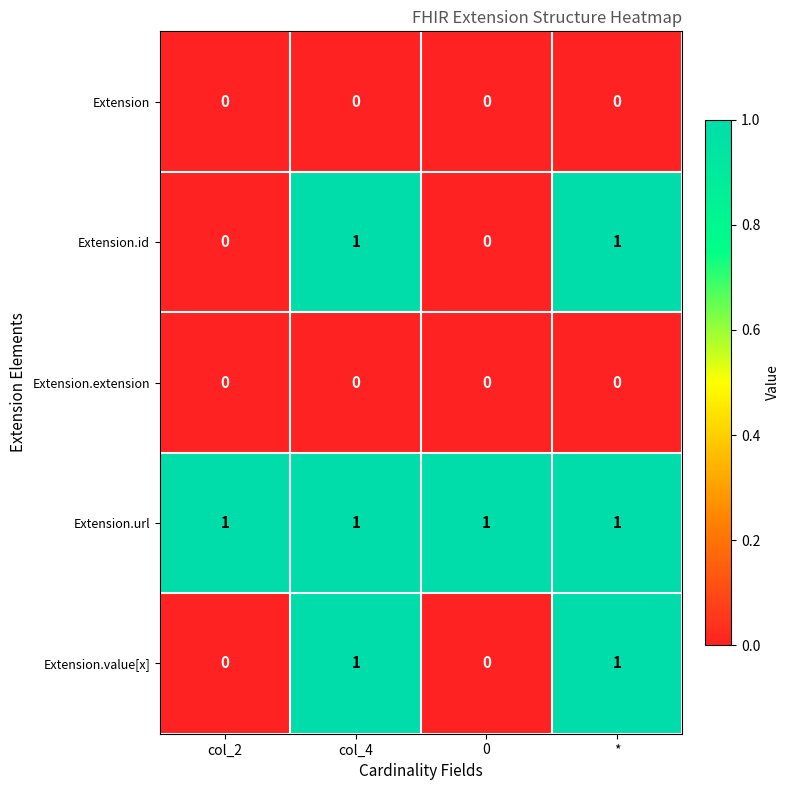

Reading left to right, what are all the values shown in this chart?

Extension: col_2=0	col_4=0	0=0	*=0
Extension.id: col_2=0	col_4=1	0=0	*=1
Extension.extension: col_2=0	col_4=0	0=0	*=0
Extension.url: col_2=1	col_4=1	0=1	*=1
Extension.value[x]: col_2=0	col_4=1	0=0	*=1